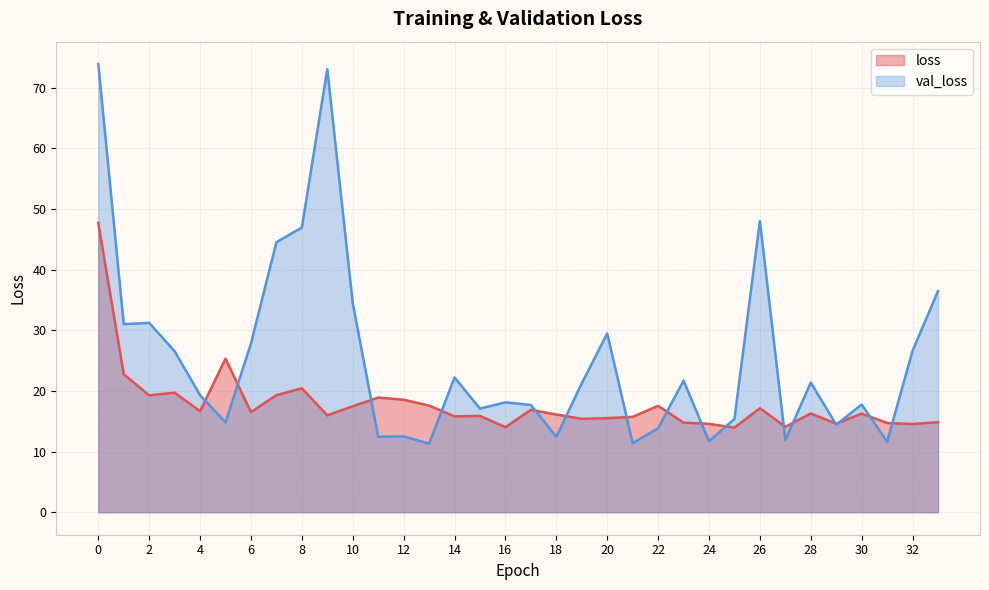

What is the value of the loss point at the 29th from the left?

16.3